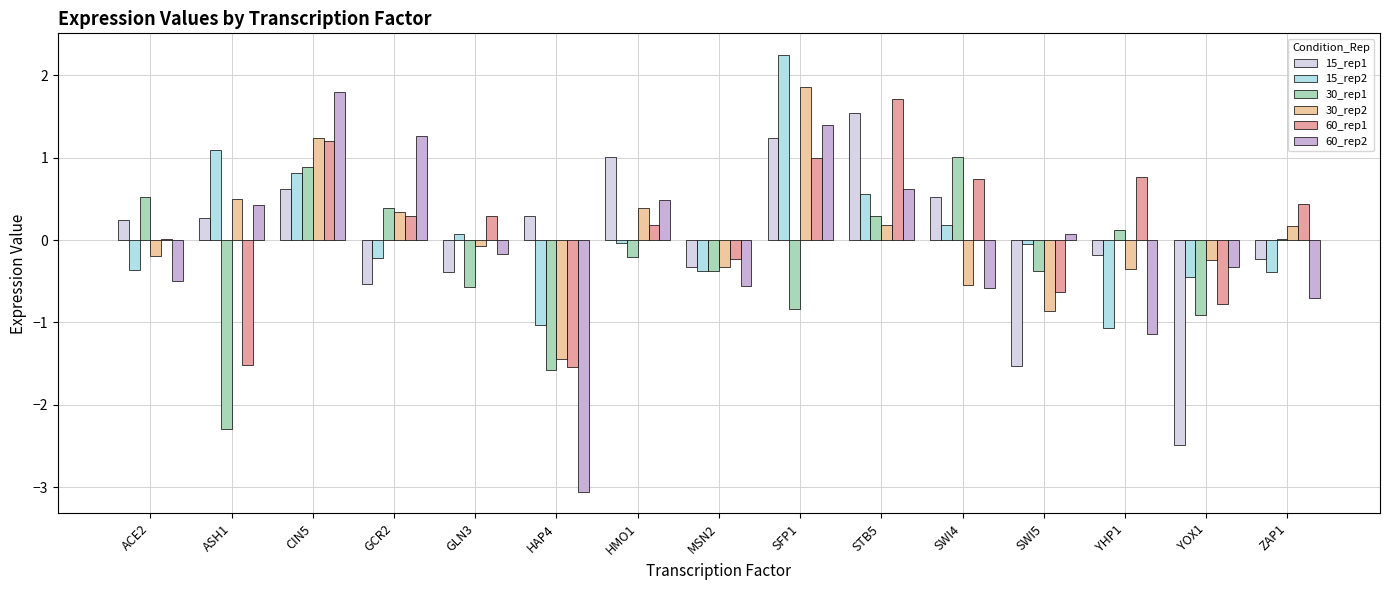

True or false: 30_rep2 has a value of 0.7 at CIN5.

False